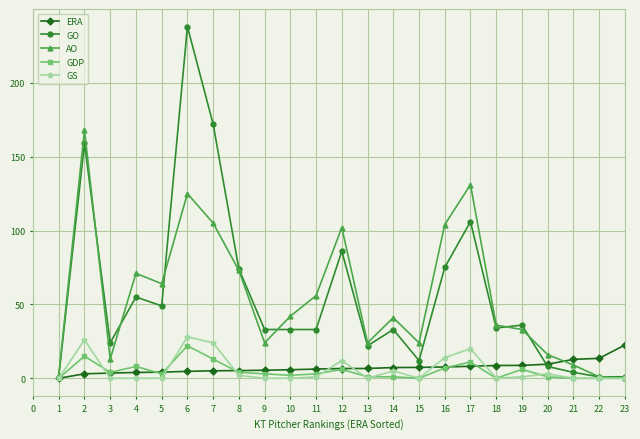

Which series has the largest range (max minus min)?

GO